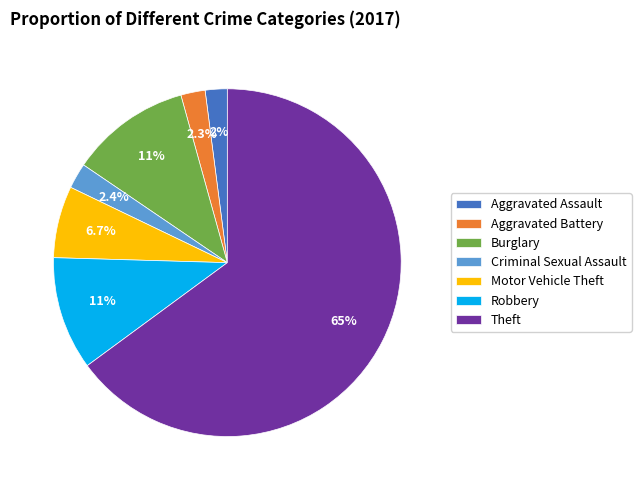

Does any single category account for the majority?

Yes